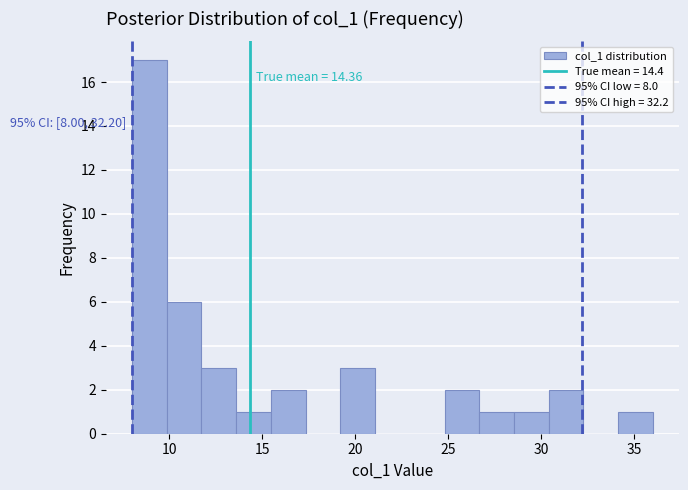

Read against the x-axis, roughly where is the centre of the tallest bar?

9.0